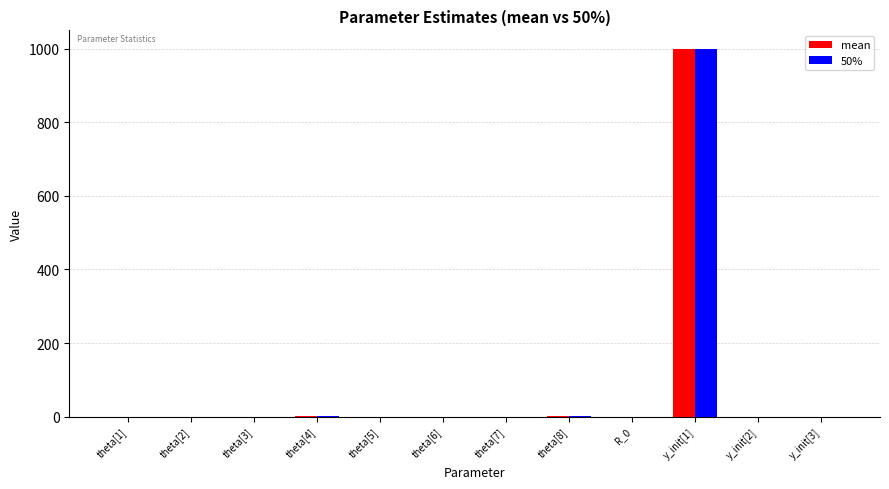

At which category is the sum across all series the highest?

y_init[1]